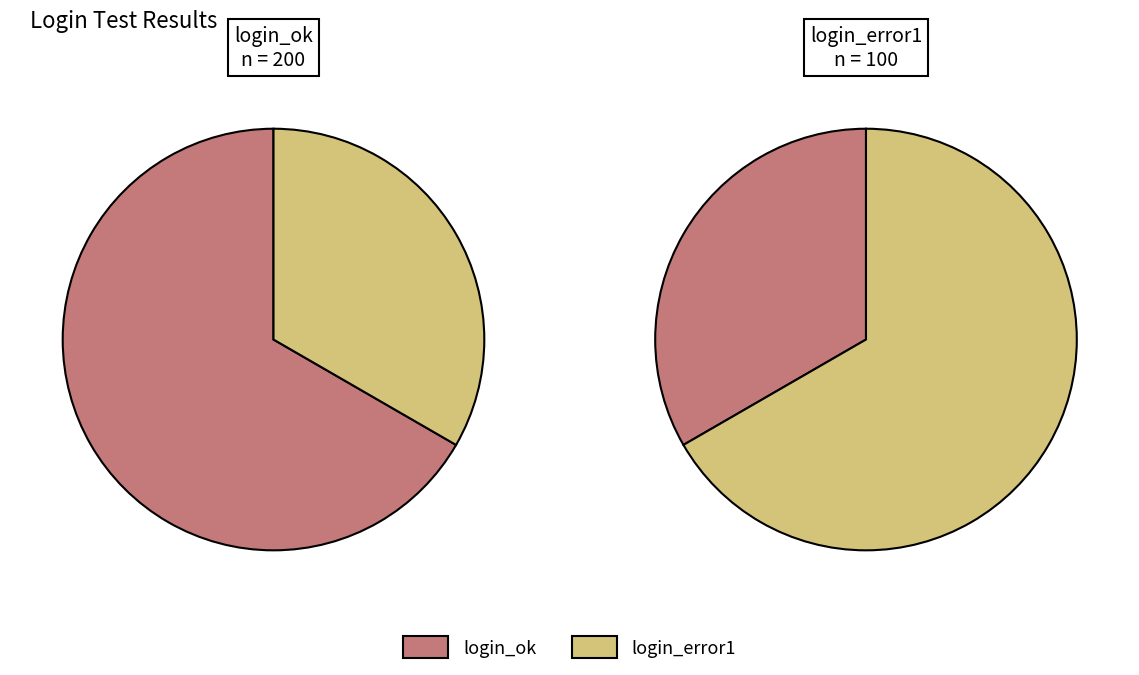

Rank the categories by value from highest to lowest.

login_ok, login_error1